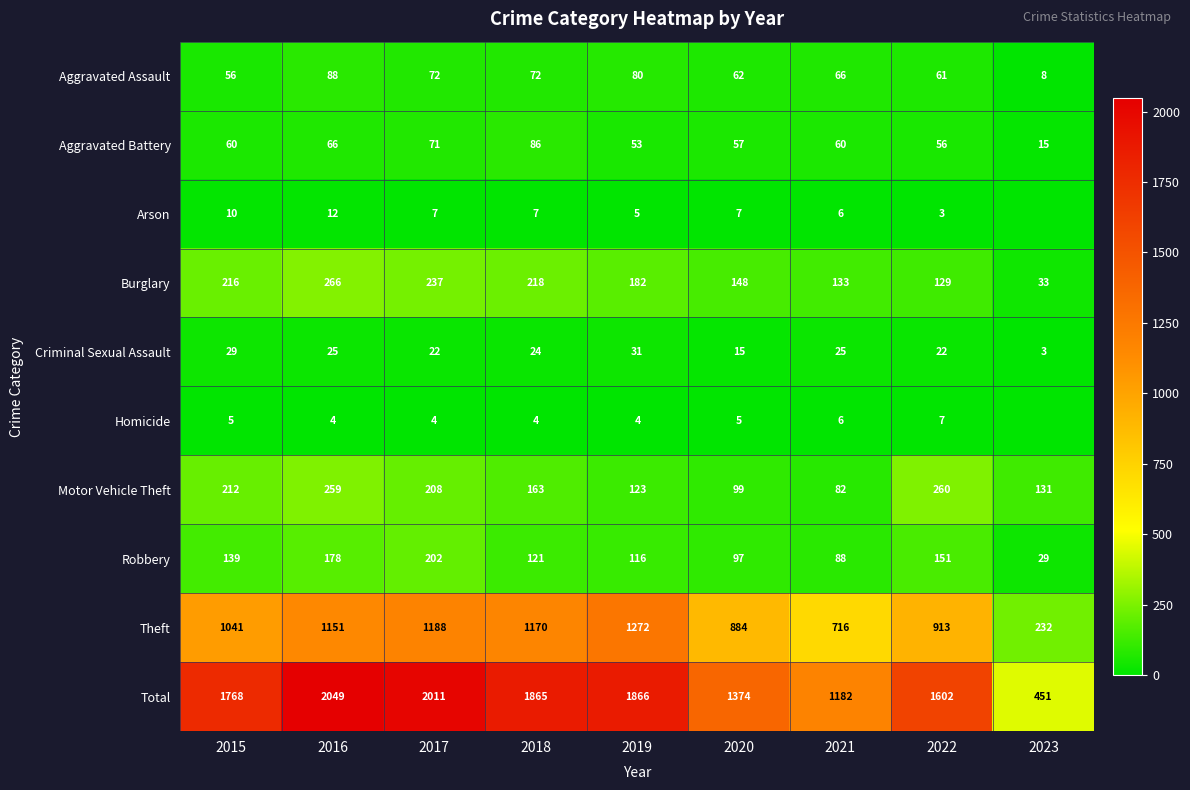

Is it true that Aggravated Assault equals 8 at 2023?

True